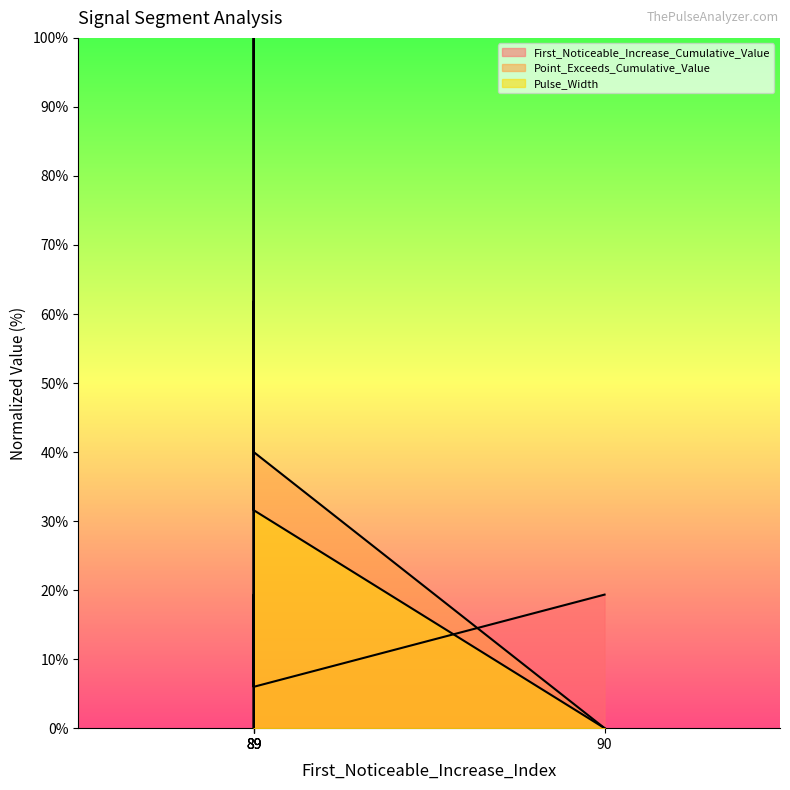

What is the sum of the Point_Exceeds_Cumulative_Value values at 89 and 89?

161.8